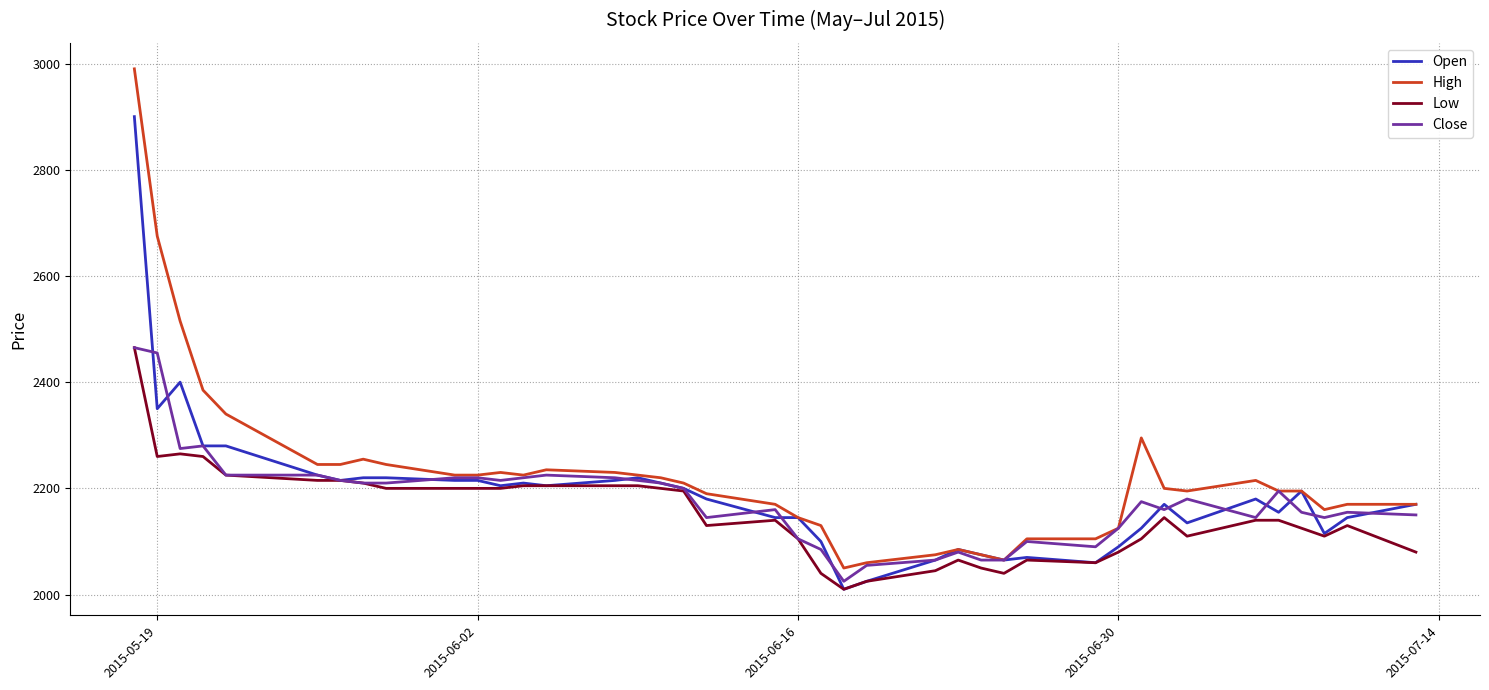

Which series has the widest spread of values?

High